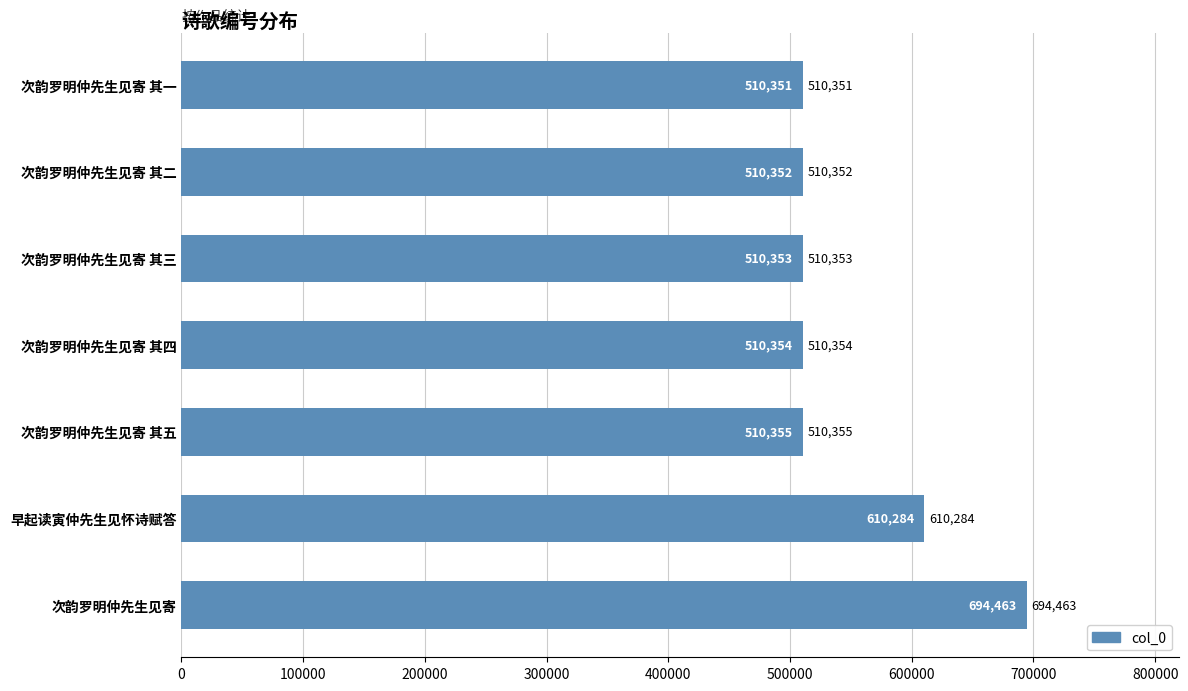

At which label is the value closest to 602407?

早起读寅仲先生见怀诗赋答